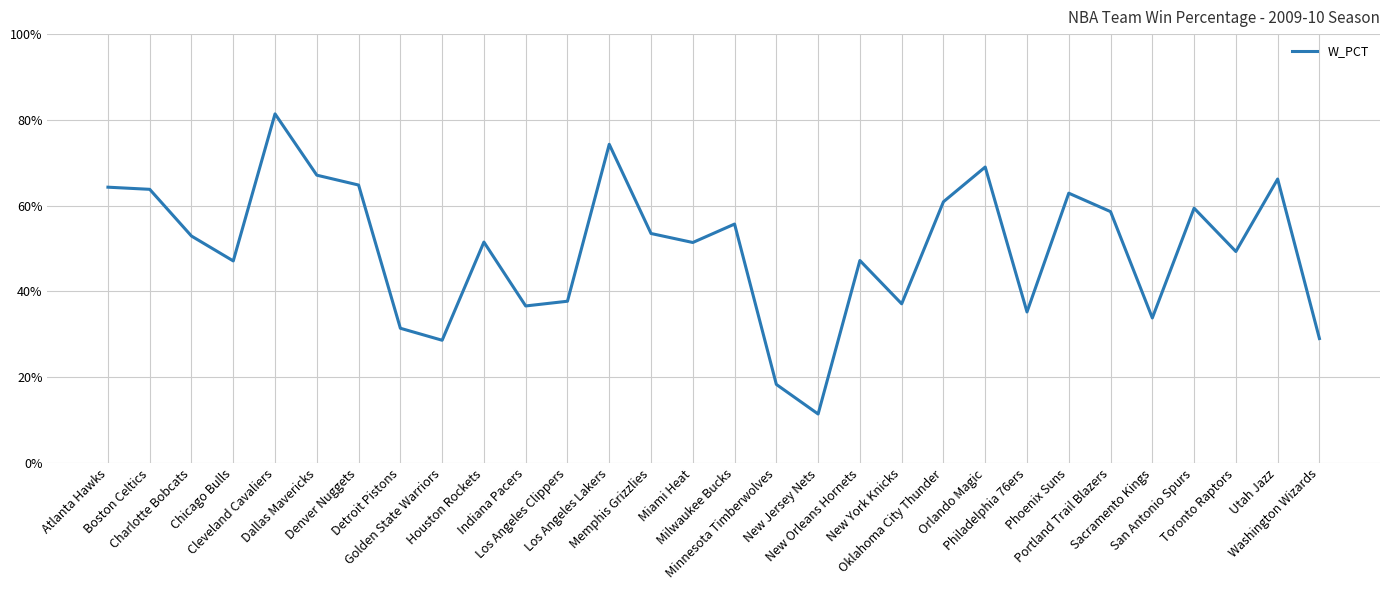

The chart shows a value of 31.4 at Detroit Pistons. True or false?

True